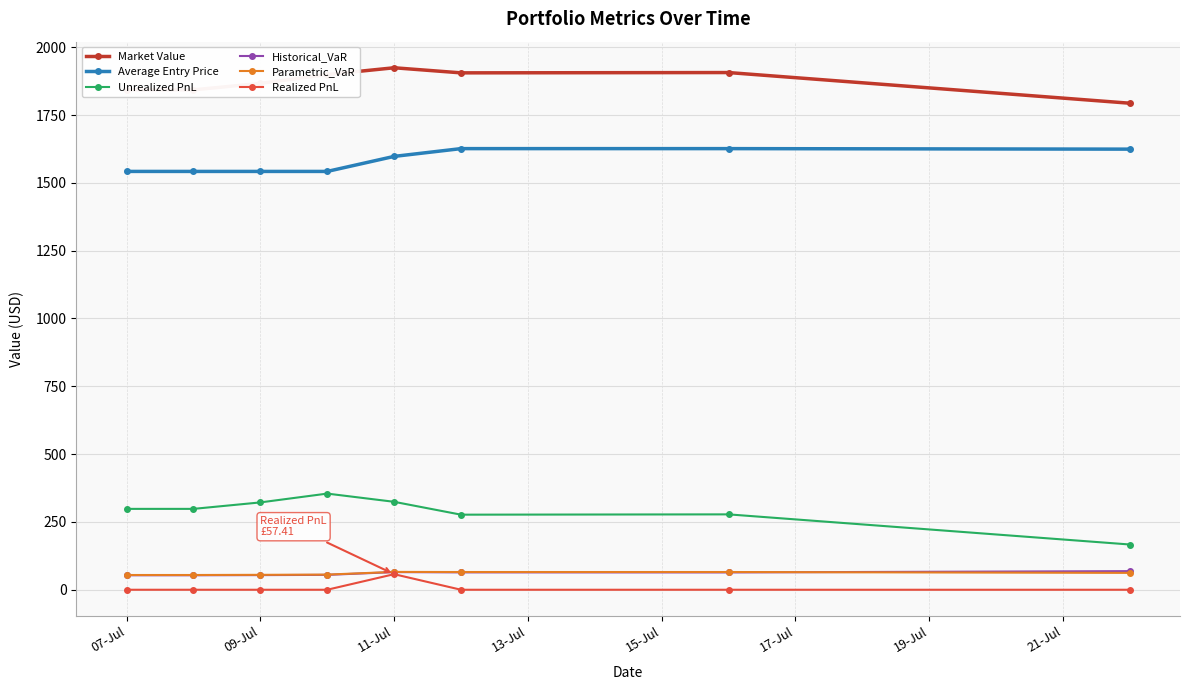

Is this an area chart (filled region under the line)?

No